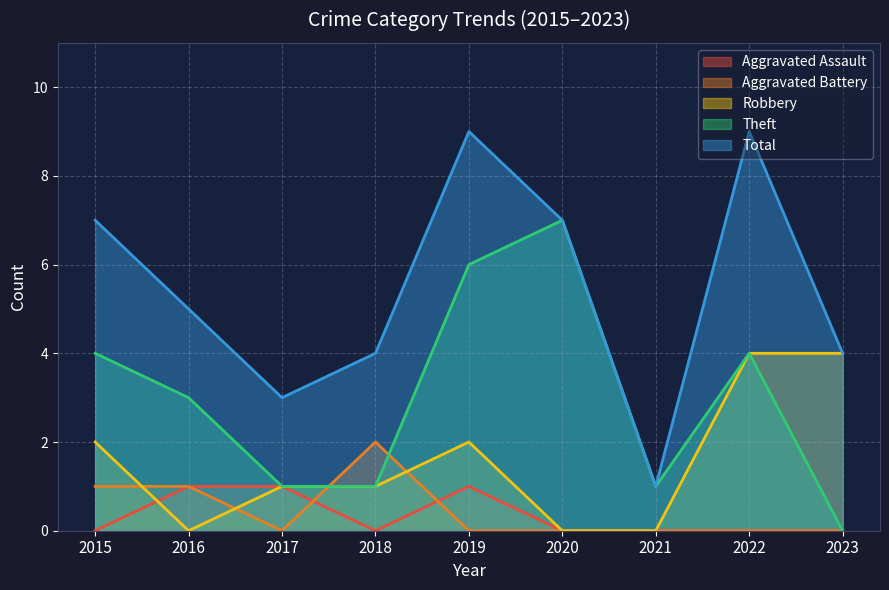

Is it true that Robbery equals 1 at 2020?

False